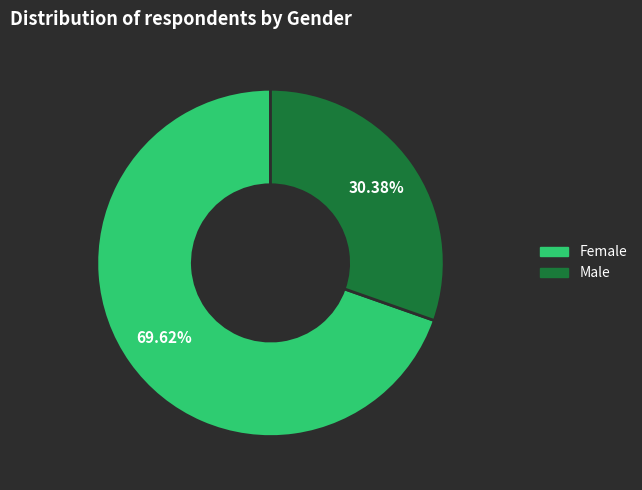

Do Female and Male together represent more than half of the pie?

Yes